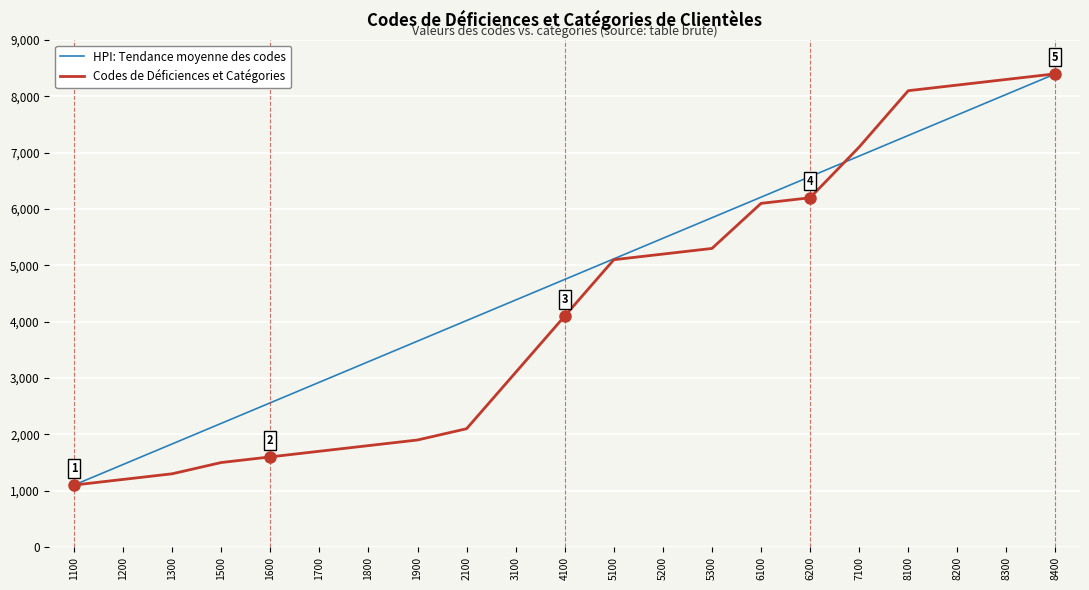

At which category does the chart reach its peak across all series?

8400